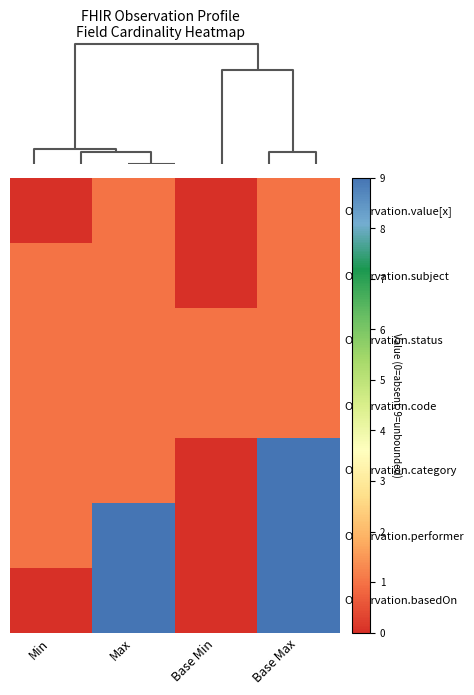

Reading left to right, list all the values displayed in this chart.

Observation.value[x]: Min=0	Max=1	Base Min=0	Base Max=1
Observation.subject: Min=1	Max=1	Base Min=0	Base Max=1
Observation.status: Min=1	Max=1	Base Min=1	Base Max=1
Observation.code: Min=1	Max=1	Base Min=1	Base Max=1
Observation.category: Min=1	Max=1	Base Min=0	Base Max=9
Observation.performer: Min=1	Max=9	Base Min=0	Base Max=9
Observation.basedOn: Min=0	Max=9	Base Min=0	Base Max=9